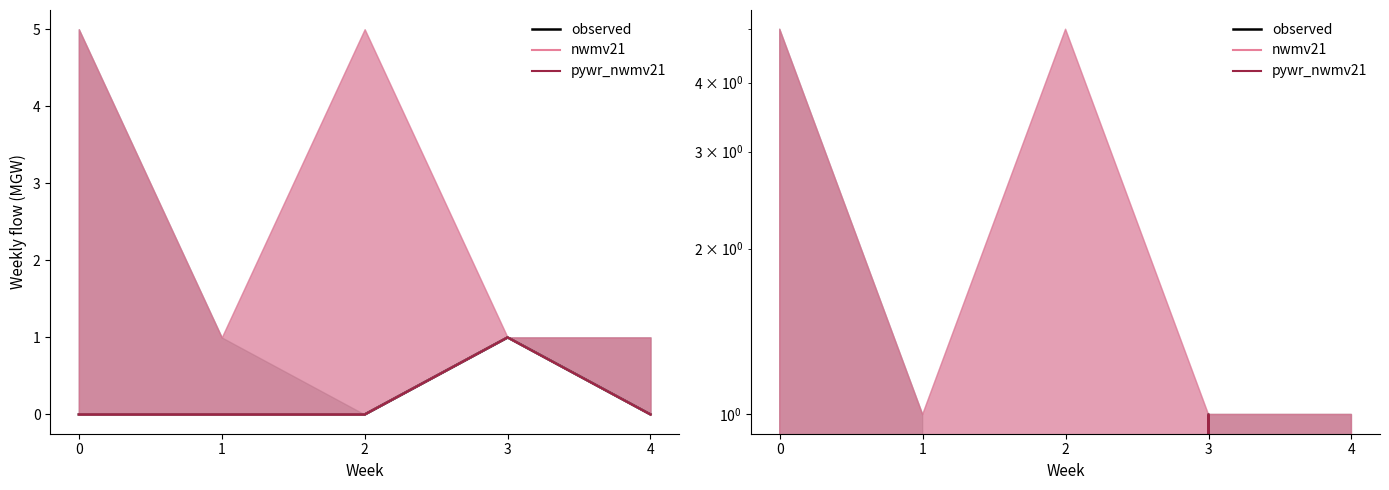

True or false: observed and nwmv21 cross at least once.

False